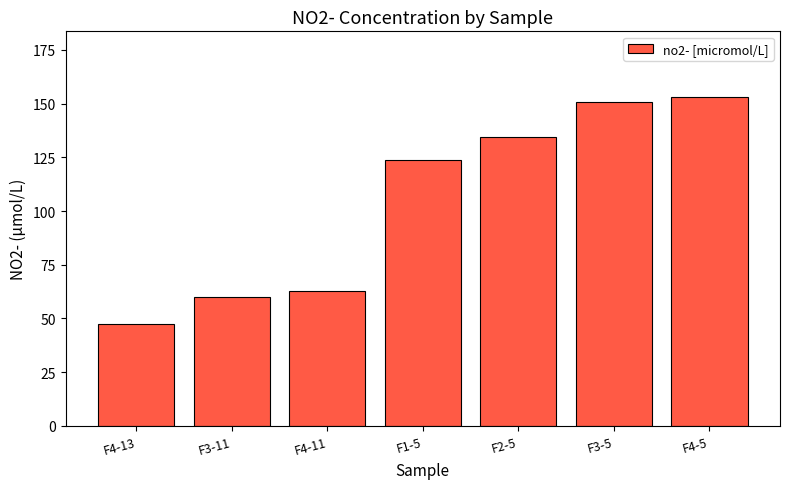

What is the label of the 1st bar from the right?

F4-5